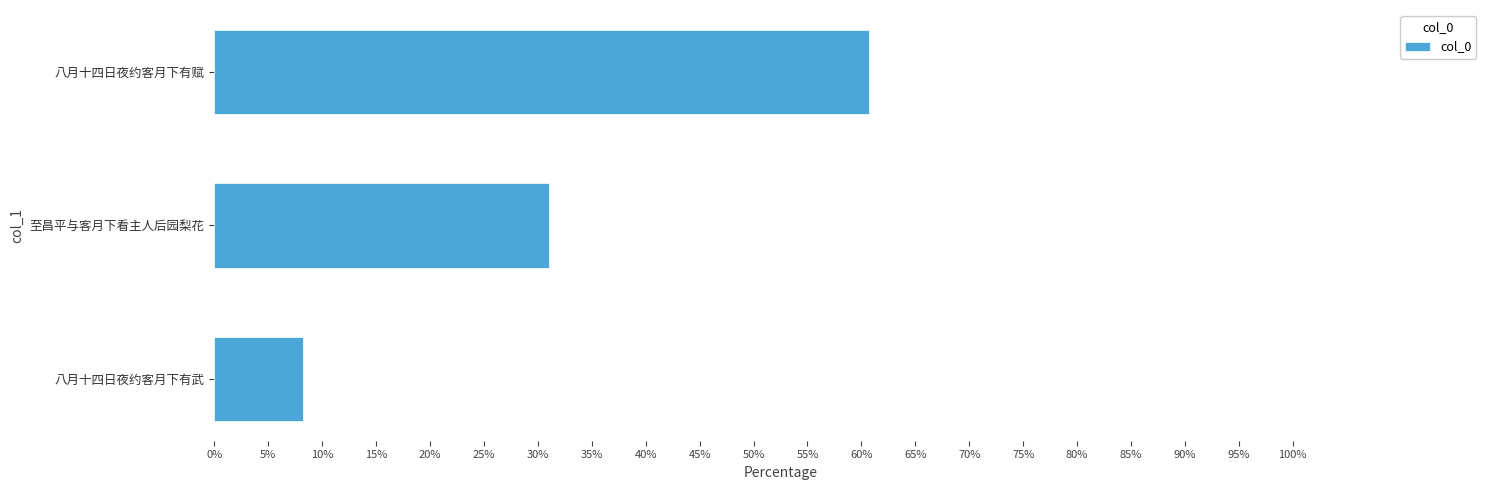

What is the label of the 2nd bar from the top?

至昌平与客月下看主人后园梨花